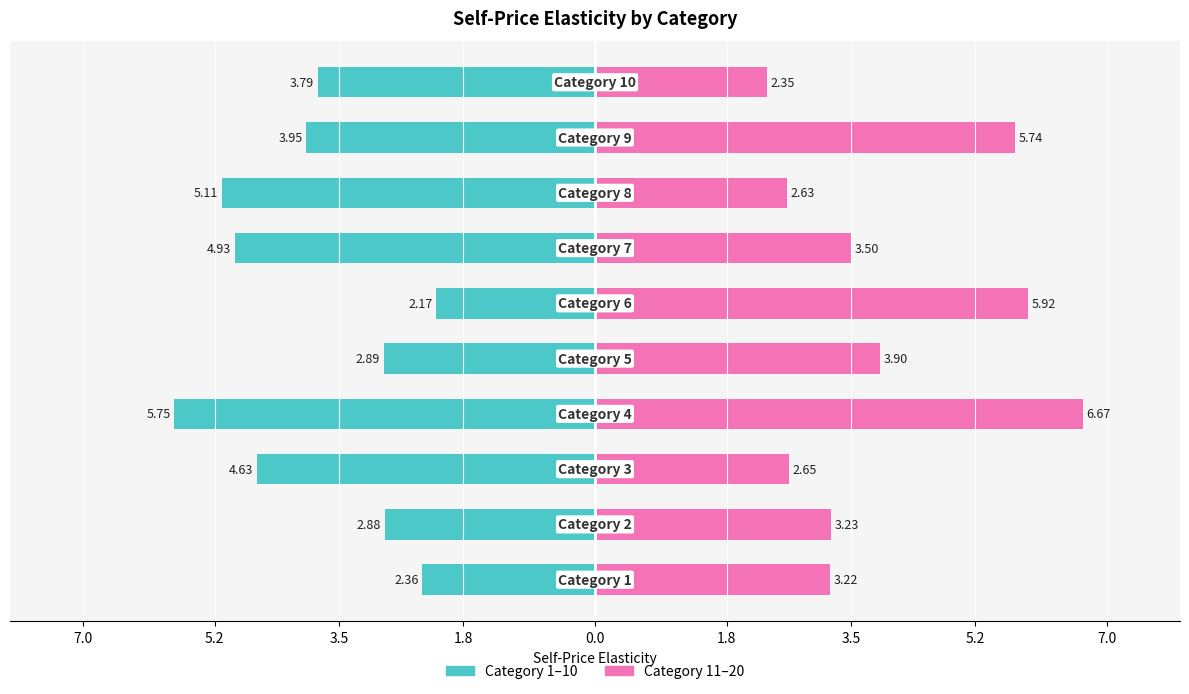

Reading left to right, transcribe all the data shown in this chart.

Category 1–10: -2.4	-2.9	-4.6	-5.8	-2.9	-2.2	-4.9	-5.1	-3.9	-3.8
Category 11–20: 3.2	3.2	2.7	6.7	3.9	5.9	3.5	2.6	5.7	2.3